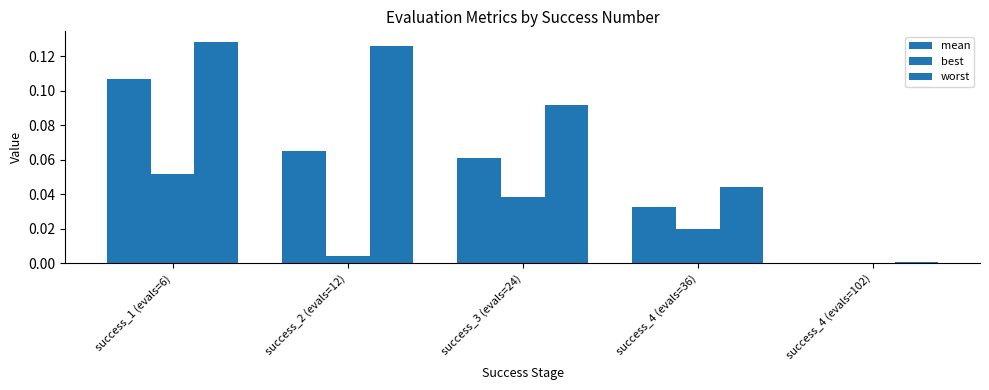

How many data points does each series have?

5